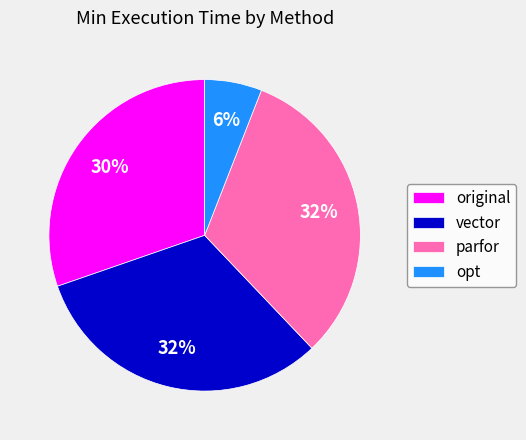

How many segments does this pie chart have?

4